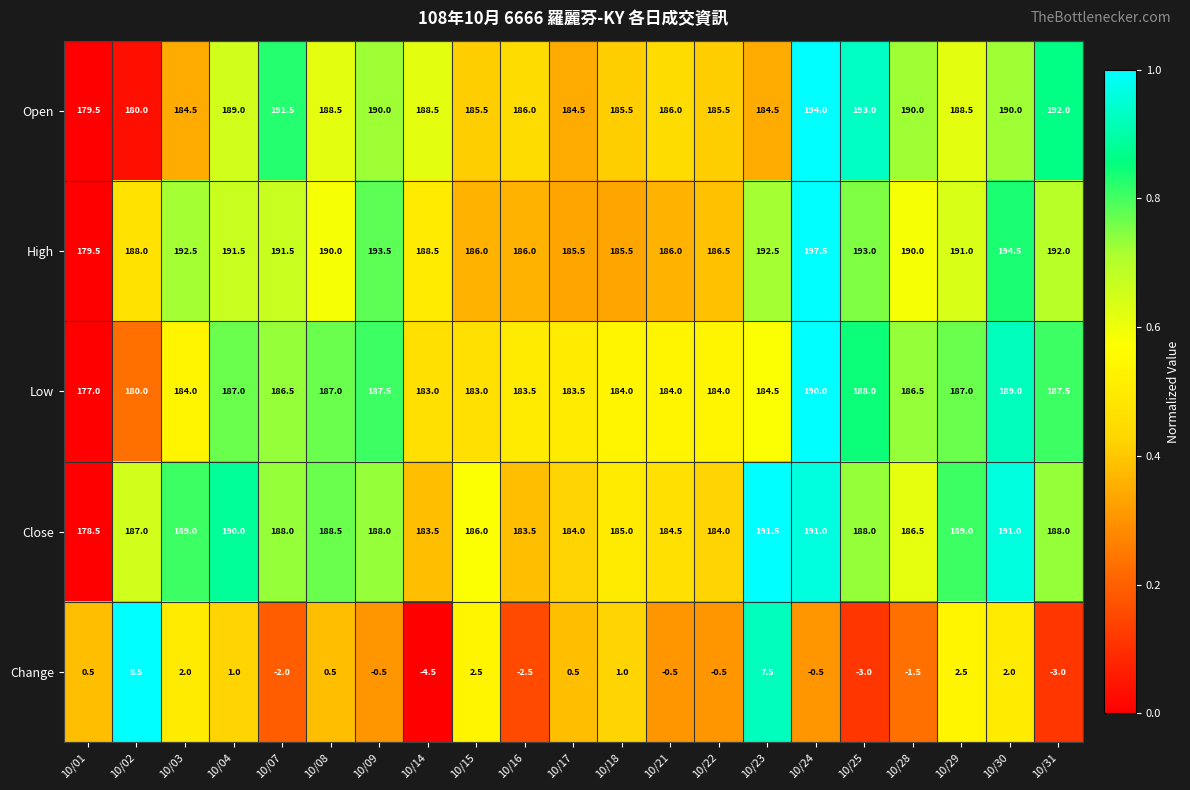

What is the sum of the Close values at 10/09 and 10/16?

371.5